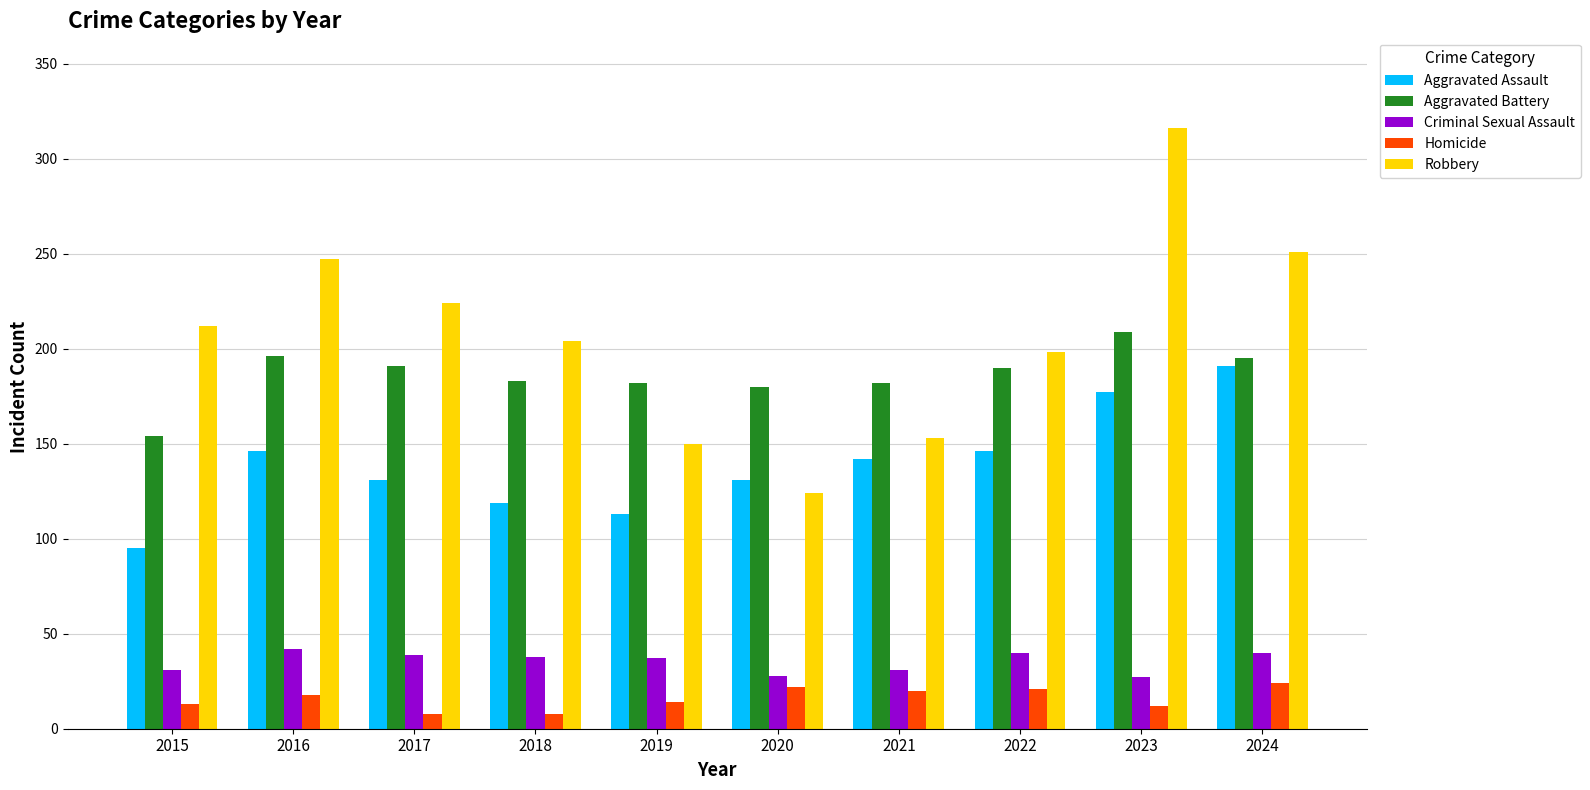

Count the number of categories in the chart.

10